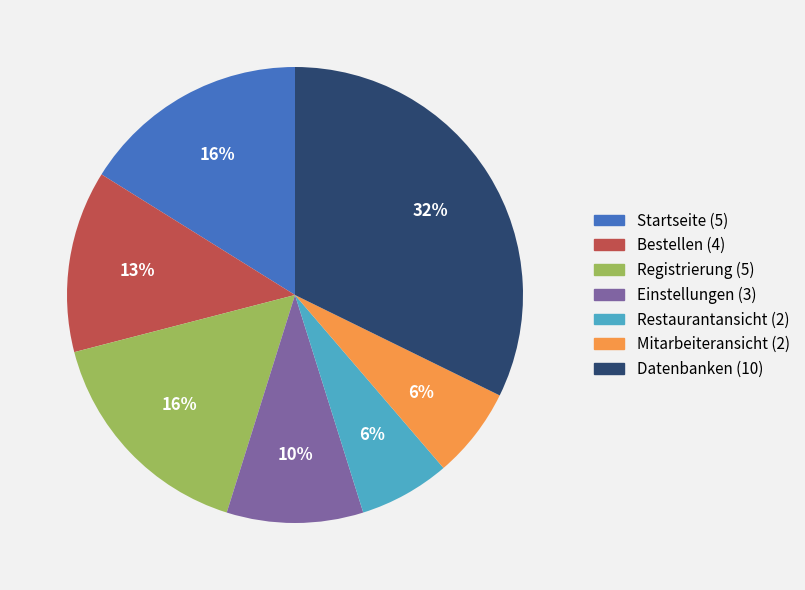

Is there a majority slice in this chart?

No